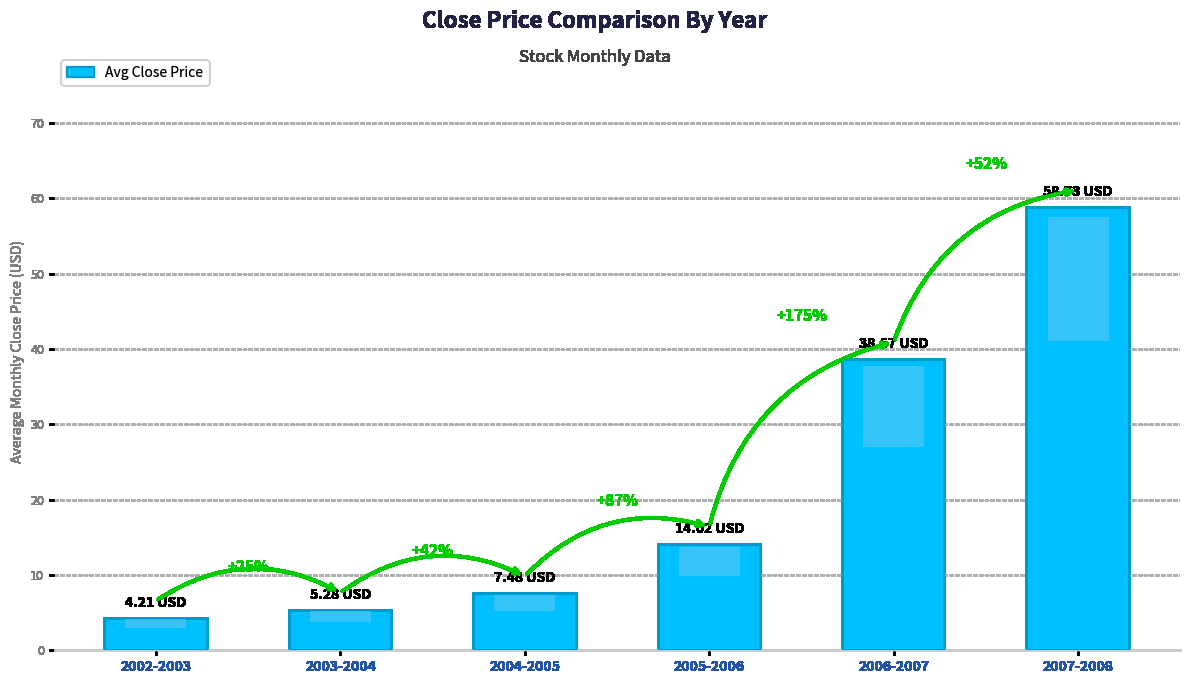

Does the chart contain any negative values?

No